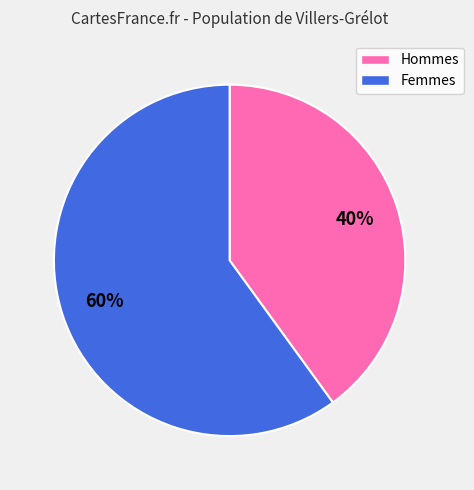

Which category has the biggest portion of the pie?

Femmes